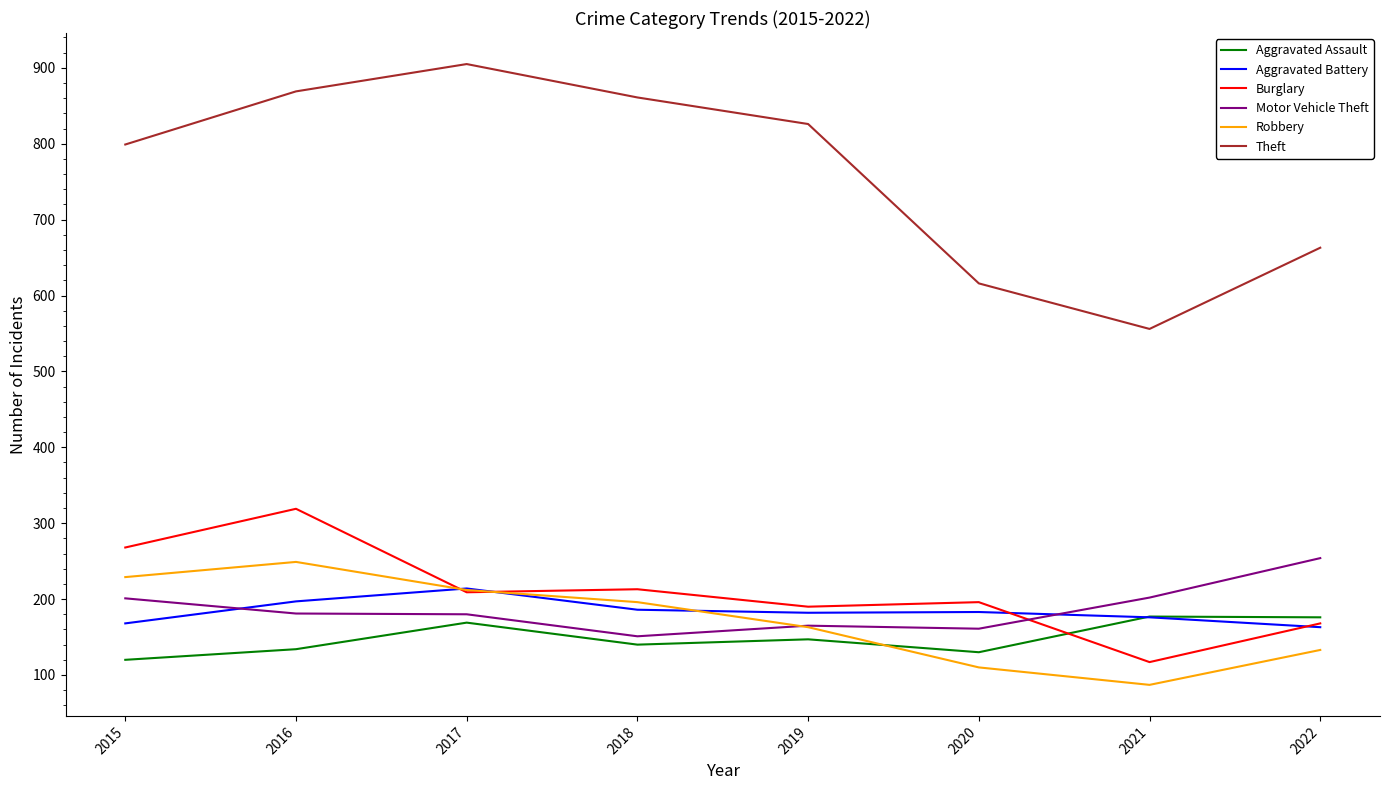

Where is Robbery nearest to the value 168?

2019